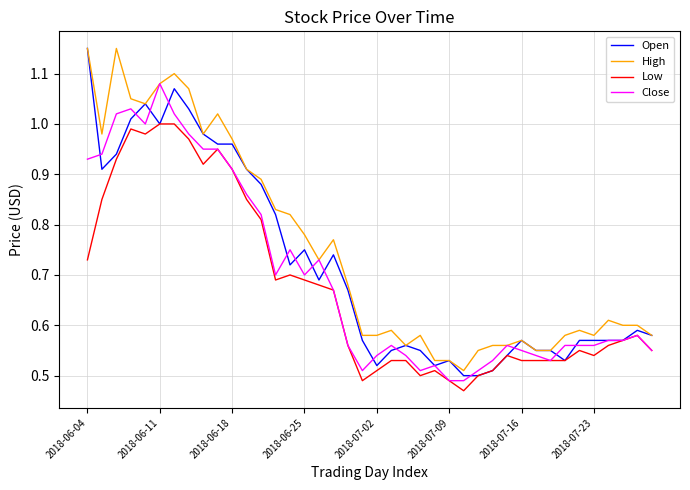

Which series has the largest total across all categories?

High